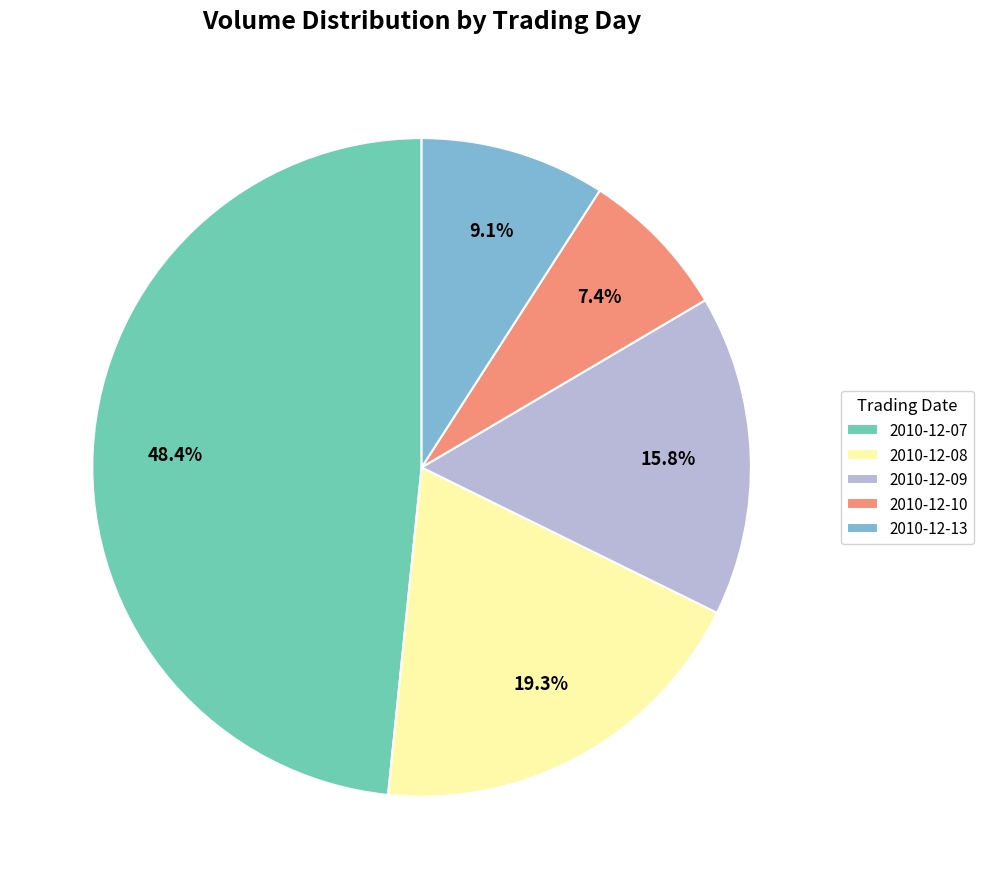

Combined, do 2010-12-09 and 2010-12-13 account for over 50%?

No